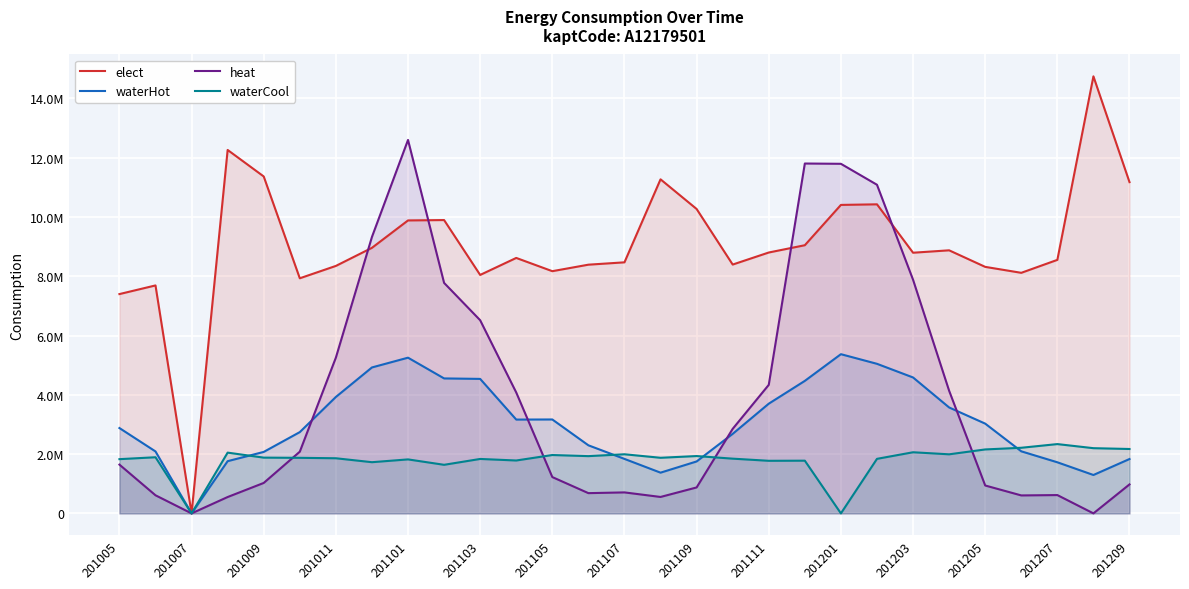

What is the average value of the waterHot series?

3025350